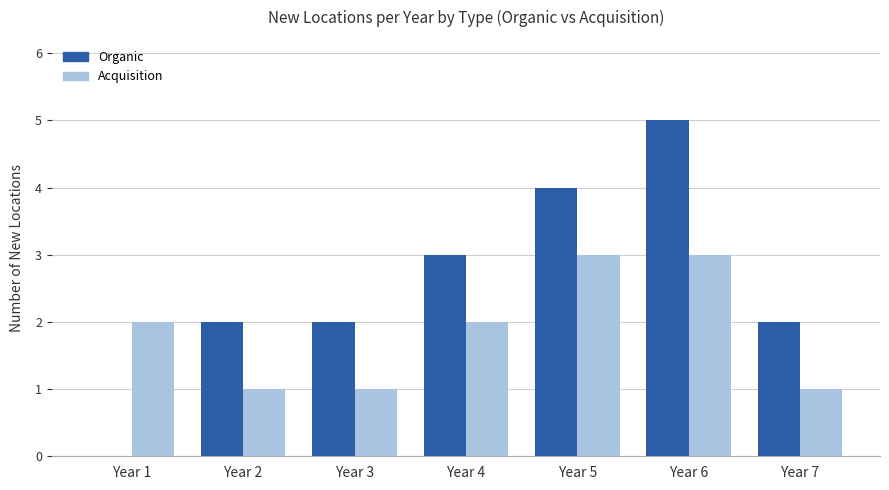

Which category has the highest value across all series?

Year 6